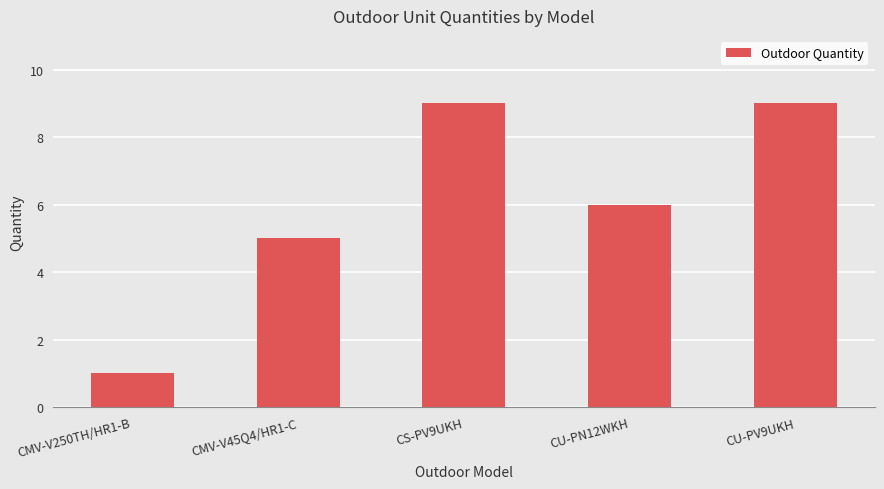

True or false: the data shows 9 at CS-PV9UKH.

True